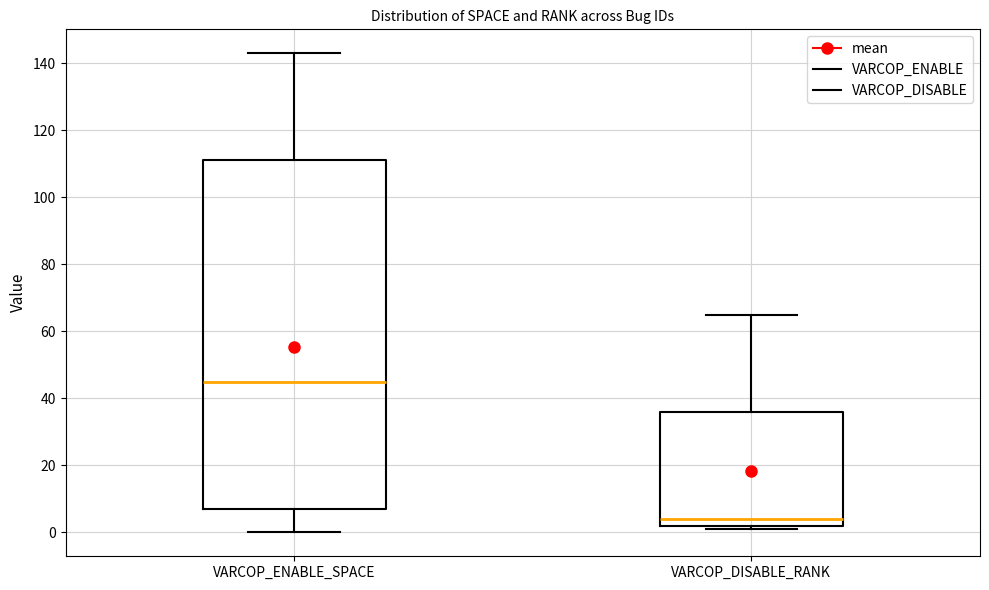

Reading left to right, read every box against the y-axis: the position of its median line, the range the box covers, and the ends of its whiskers. The values are not printed on the chart, so give them approximately, as read against the axis.

VARCOP_ENABLE_SPACE: median 46, box 8 to 112, whiskers 0 to 144
VARCOP_DISABLE_RANK: median 4, box 2 to 36, whiskers 2 (just below the box's lower edge) to 66